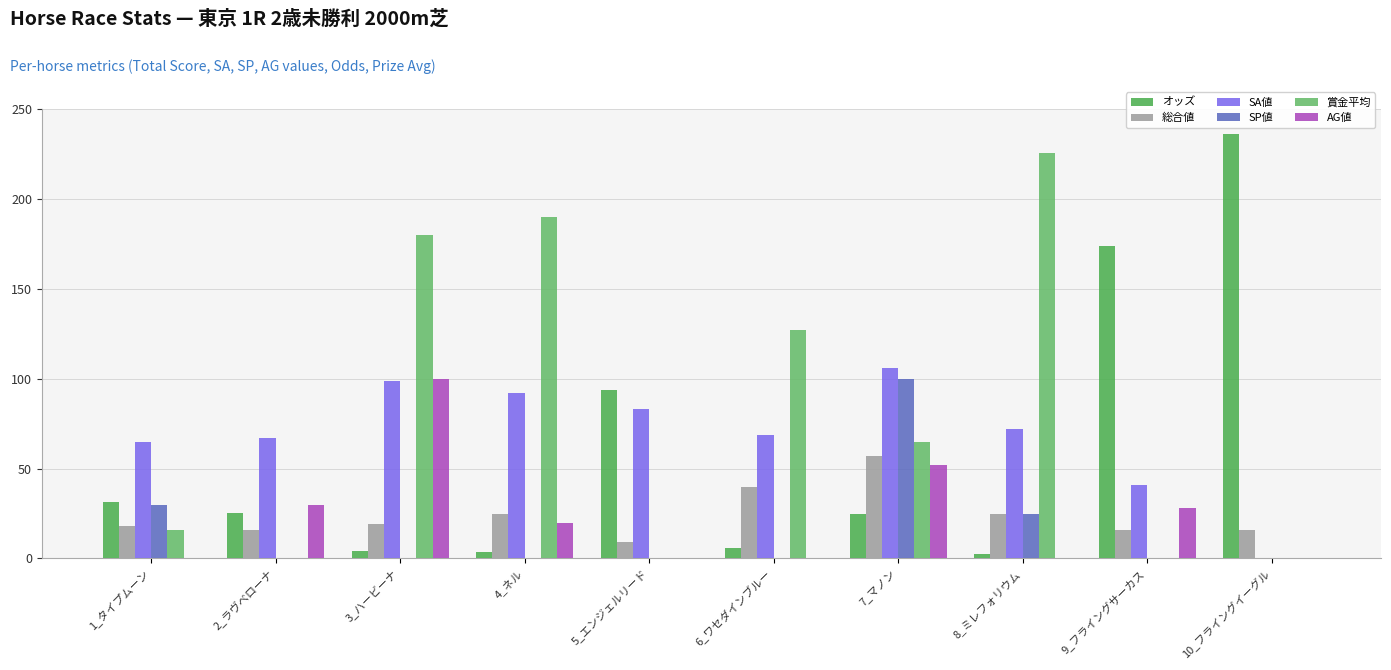

How many data points does each series have?

10